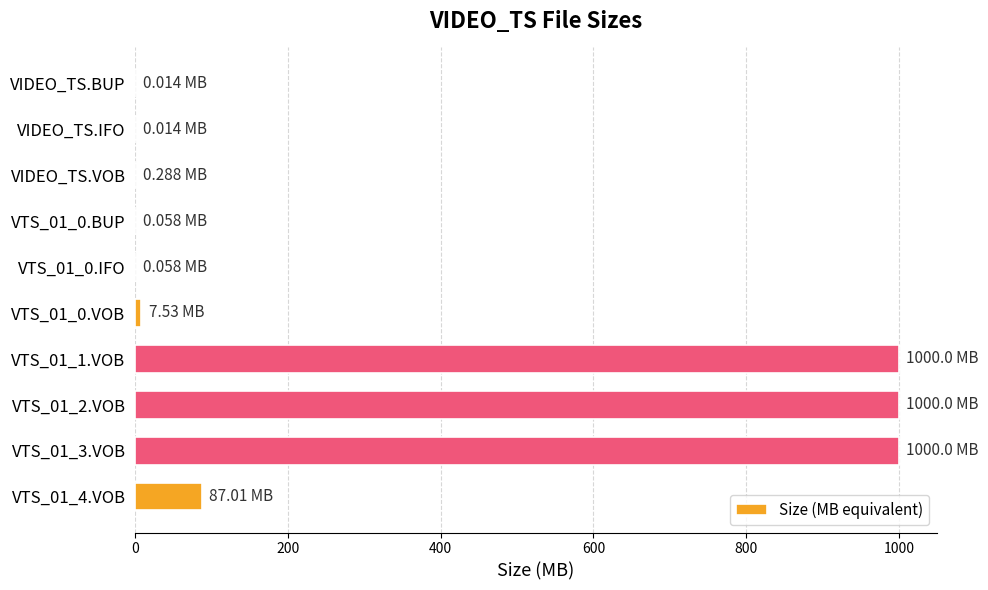

What is the ratio of the value at VTS_01_1.VOB to the value at VTS_01_3.VOB?

1.0